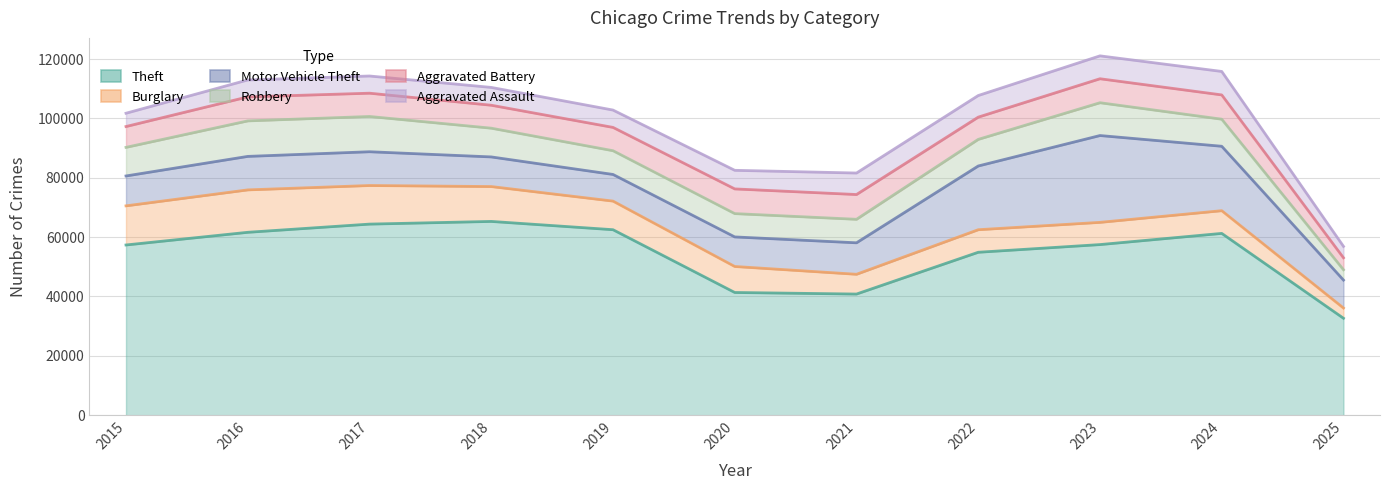

Is it true that Theft equals 51336 at 2025?

False